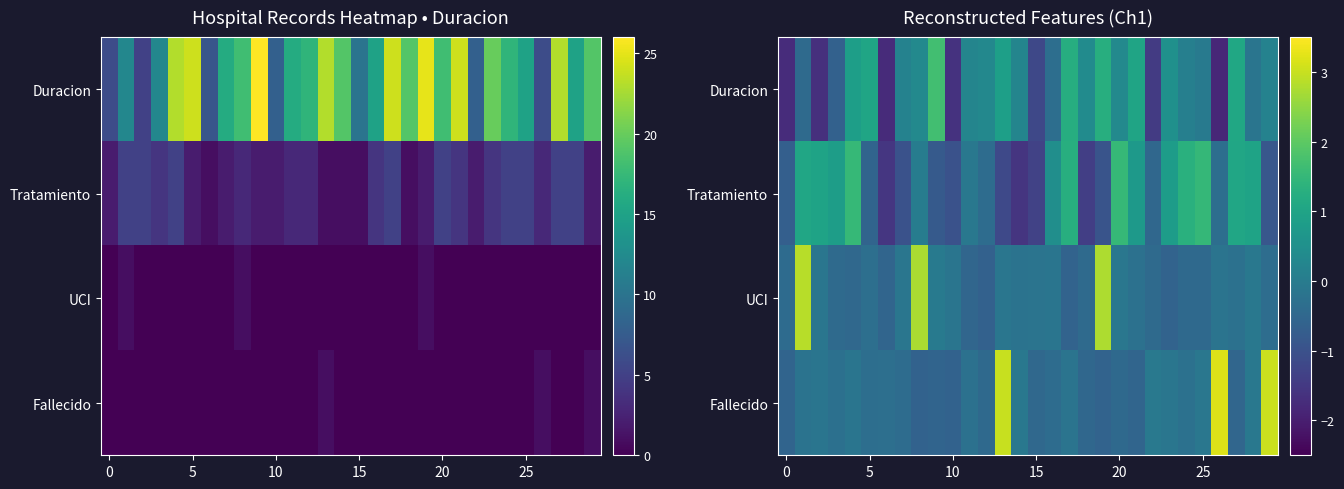

The Tratamiento series shows 1.5 at 25. True or false?

True